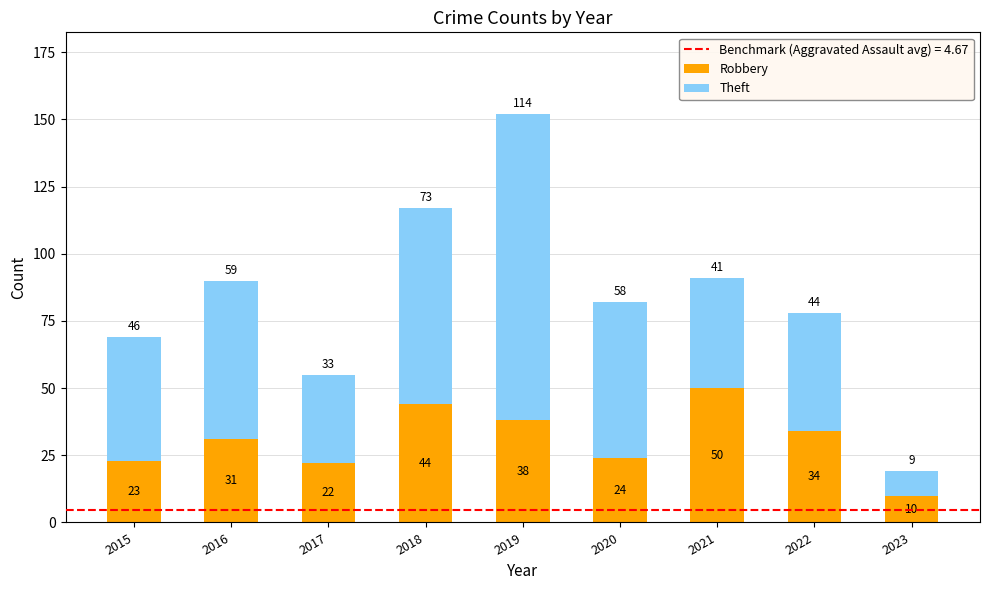

Reading left to right, transcribe the values for Robbery.

23	31	22	44	38	24	50	34	10